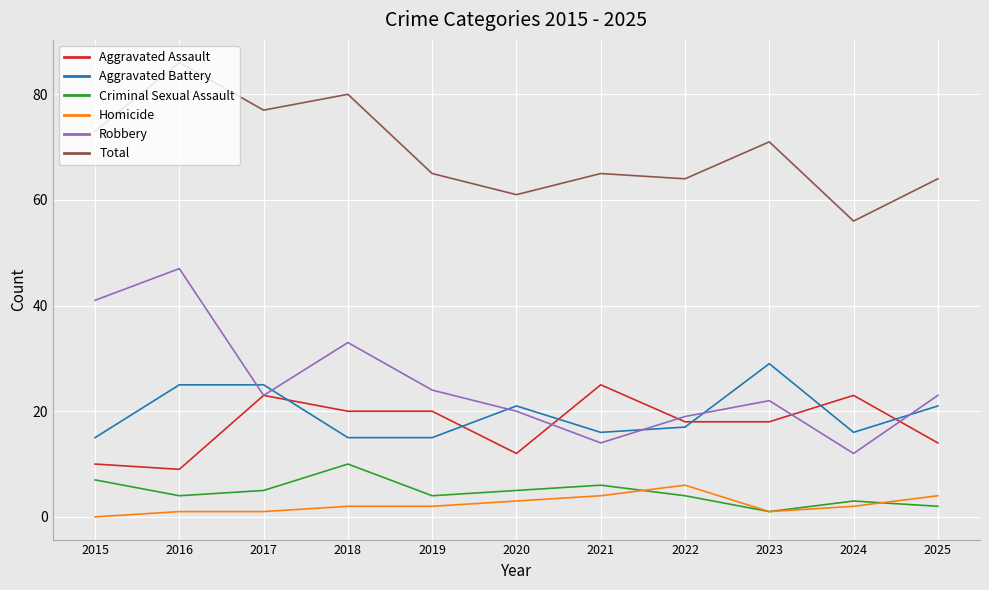

Does the chart have visible grid lines?

Yes